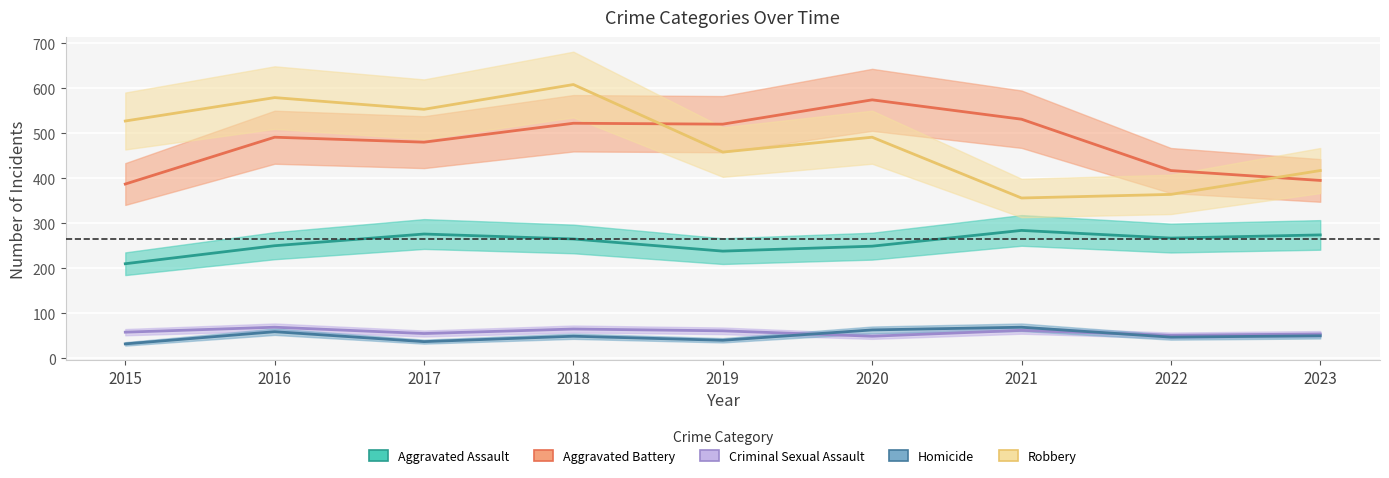

What is the difference between the Aggravated Assault values at 2015 and 2019?

28